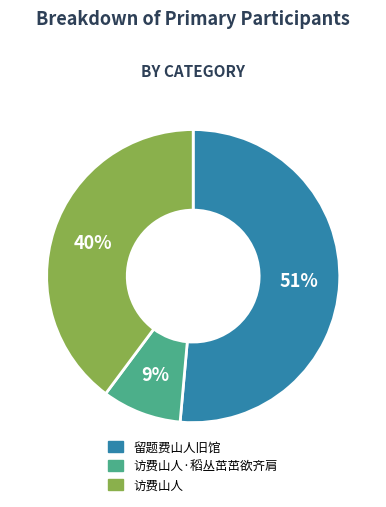

Is there a majority slice in this chart?

Yes